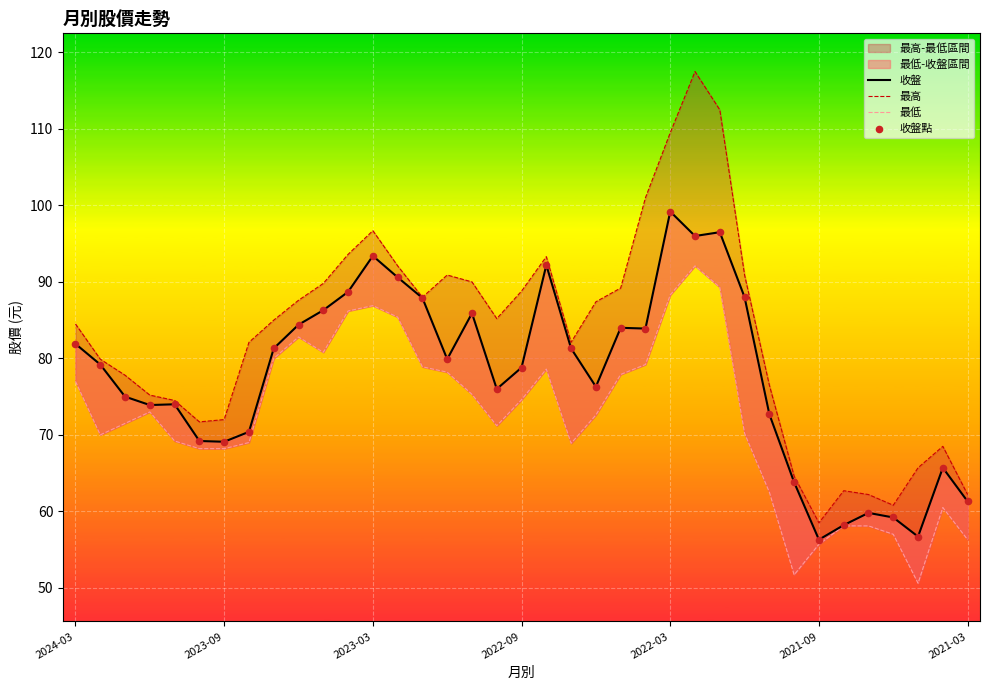

At how many categories does at least one series exceed 87?

17